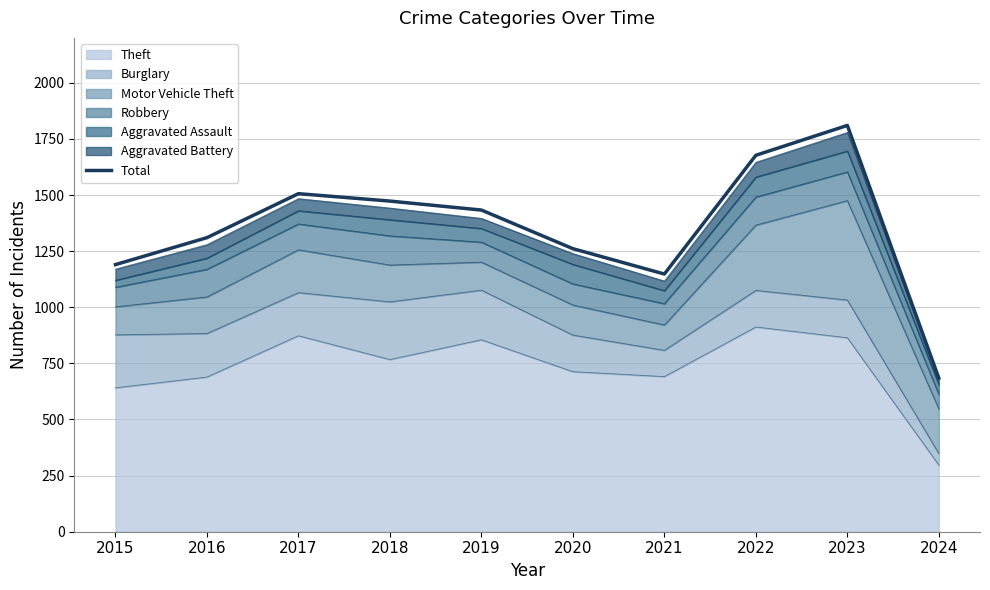

What is the difference between the maximum and second lowest values?

662